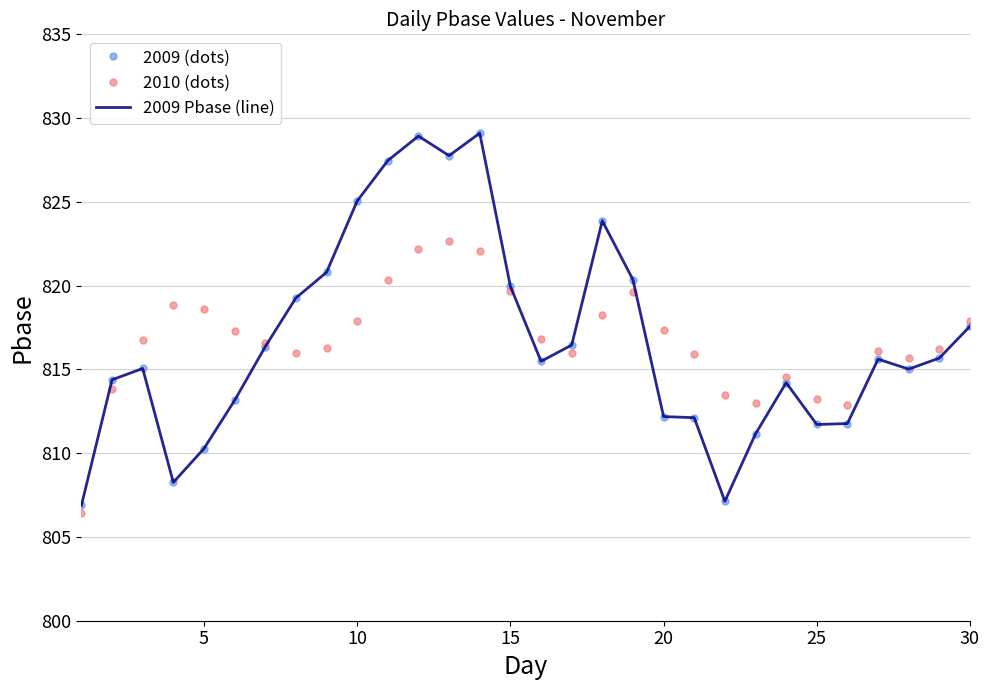

What is the value of the 2010 (dots) point at the 28th from the left?

815.7